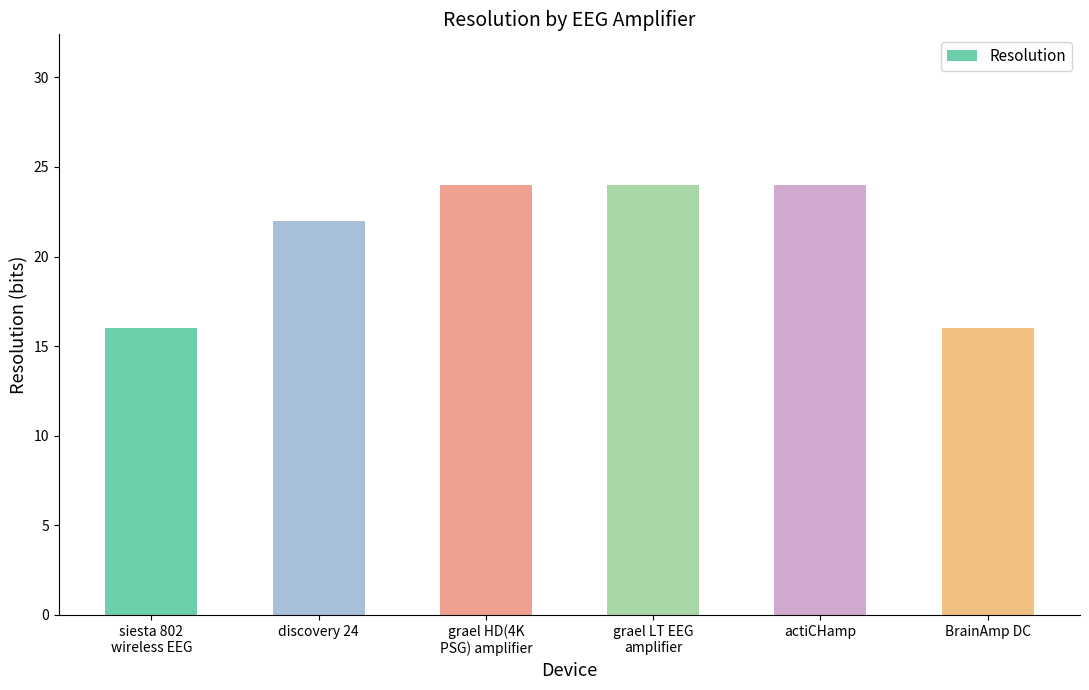

What is the sum of the values at siesta 802
wireless EEG and discovery 24?

38